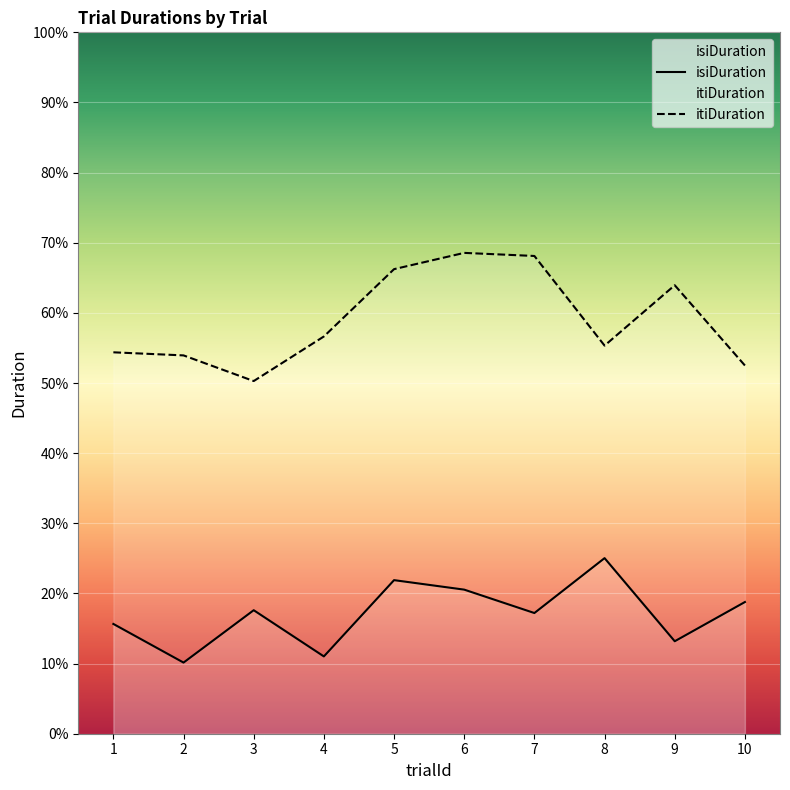

Which series has the largest total across all categories?

itiDuration